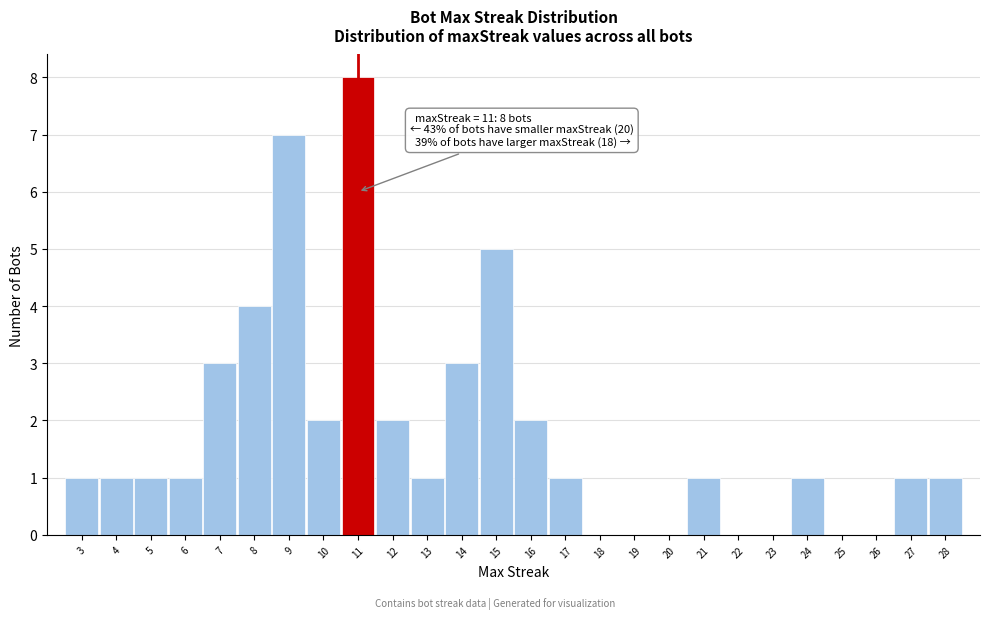

Over which range of the x-axis is the bar tallest?

10.5 to 11.5